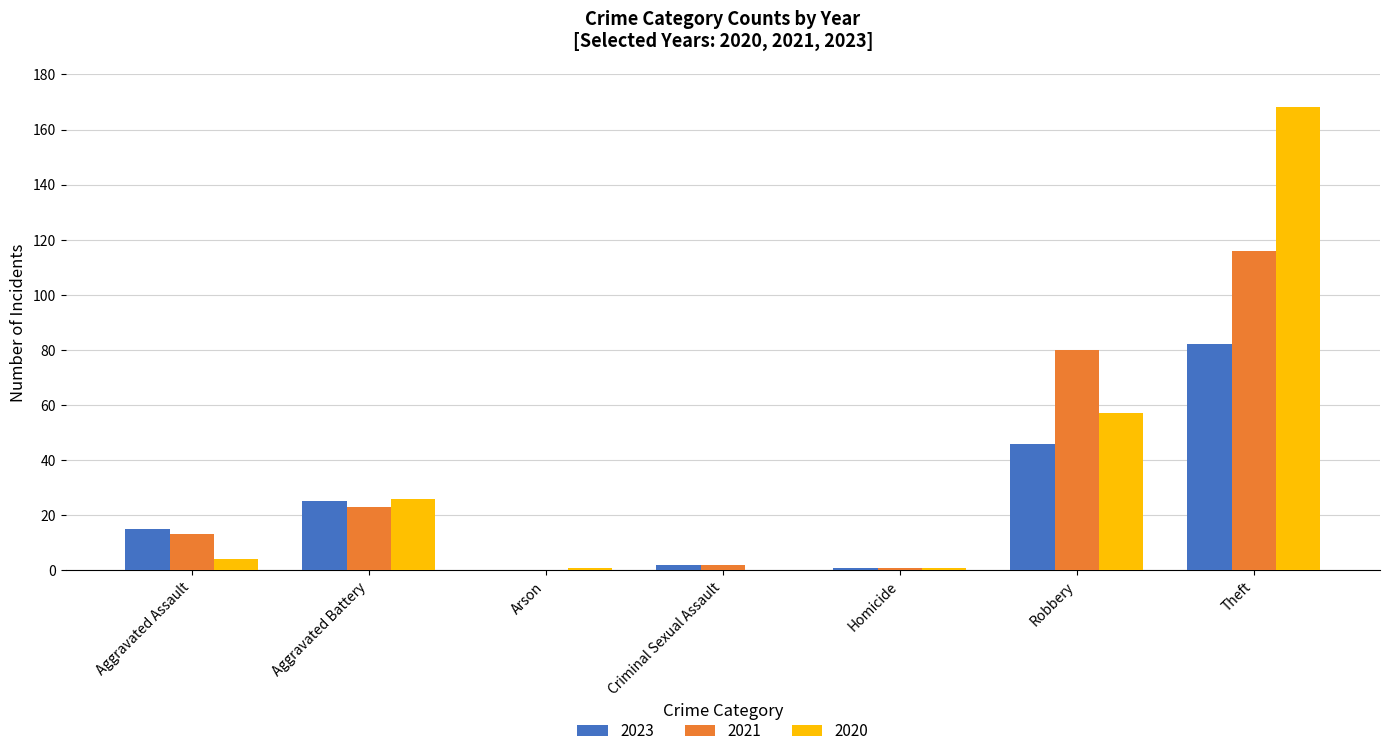

Where is 2023 nearest to the value 41?

Robbery